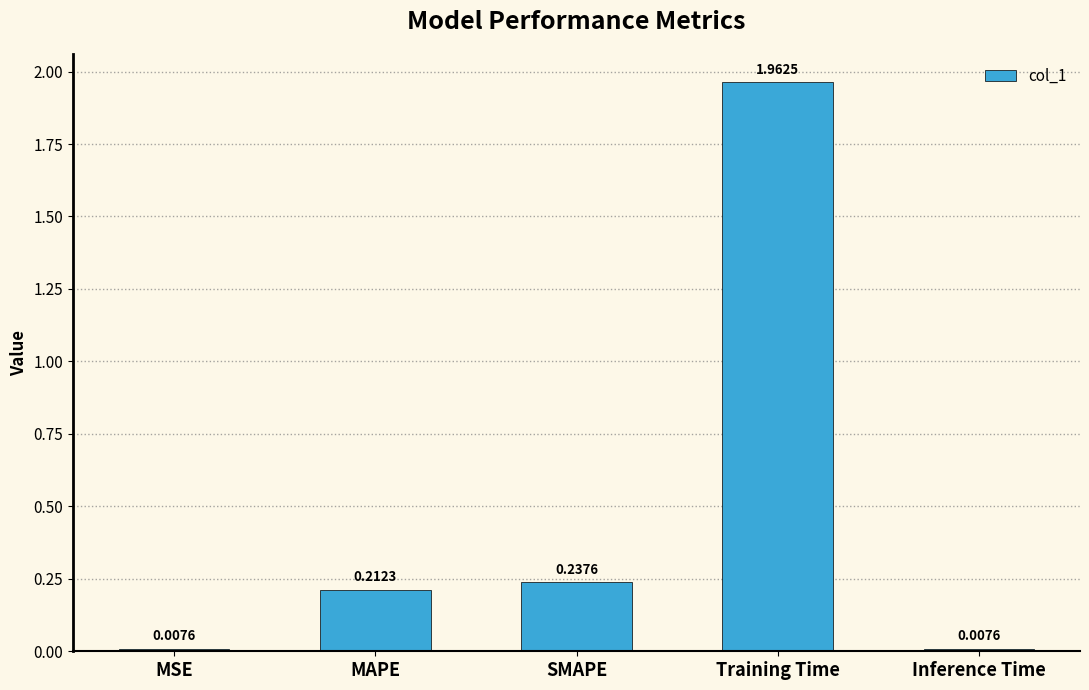

What is the average value?

0.5